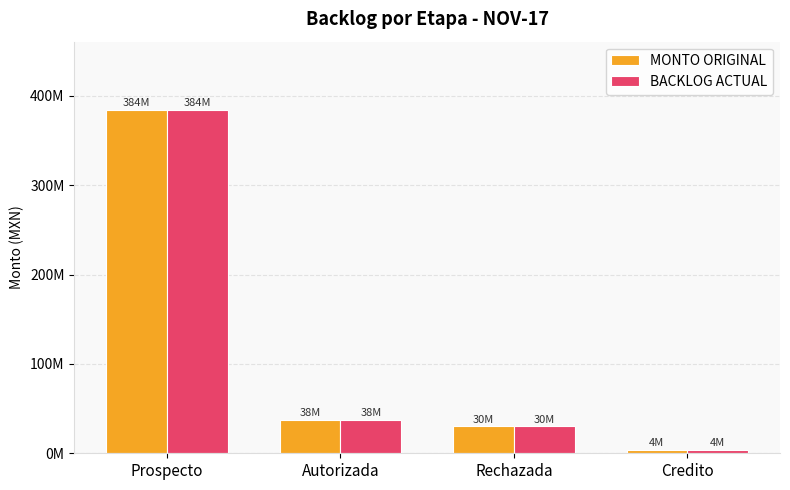

What are all the series names shown in the legend?

MONTO ORIGINAL, BACKLOG ACTUAL